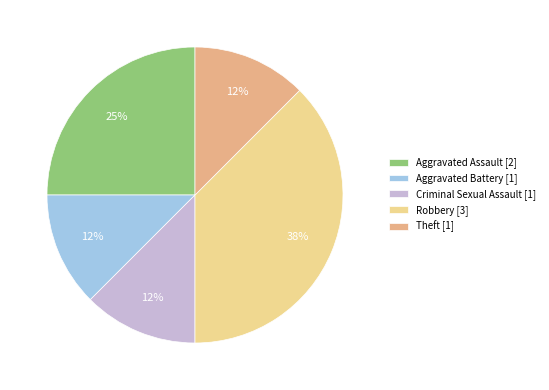

To the nearest percent, what is the average slice percentage?

20%